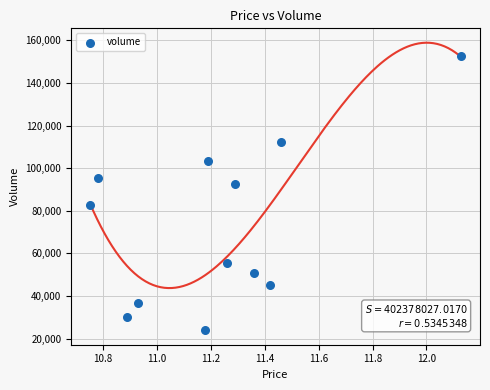

What is the range of Y values (max minus min)?

128801